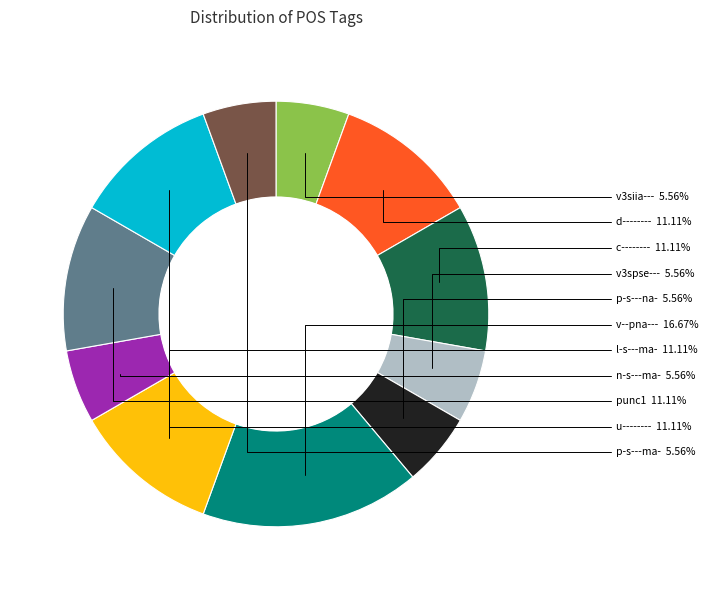

To the nearest percent, what percentage of the pie is v--pna---?

17%